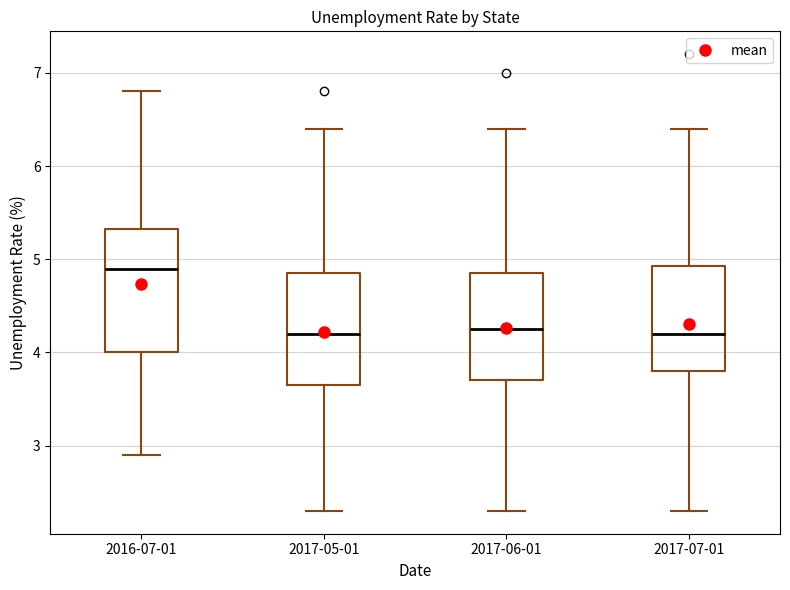

Where does the median line of the box for 2017-05-01 sit on the y-axis? The values are not printed on the chart, so give them approximately, as read against the axis.

4.2